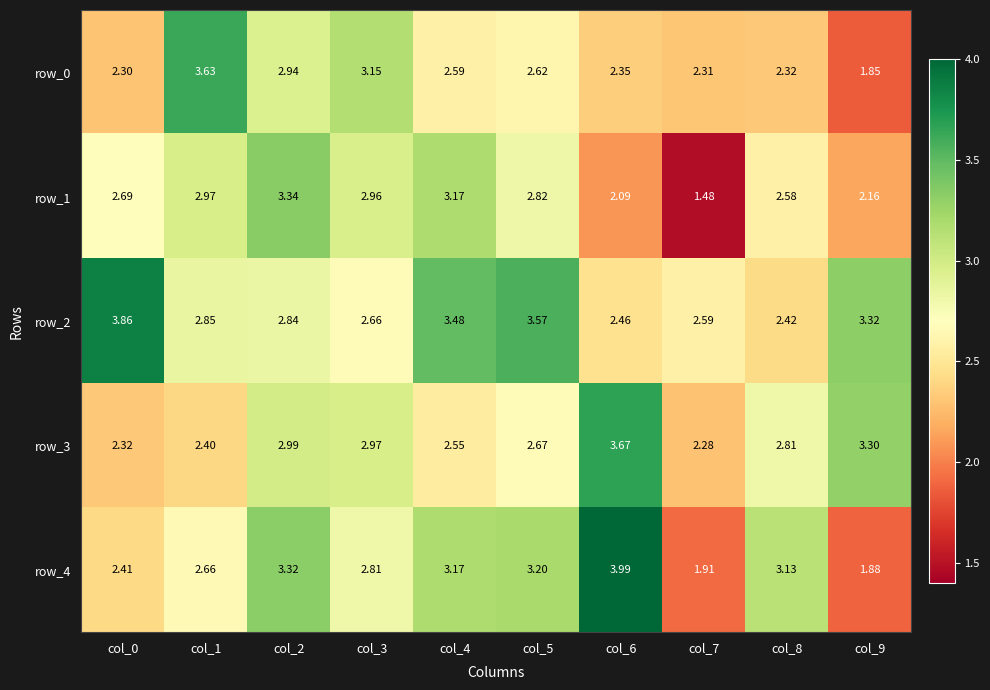

The value of row_2 at col_2 is 2.8. True or false?

True